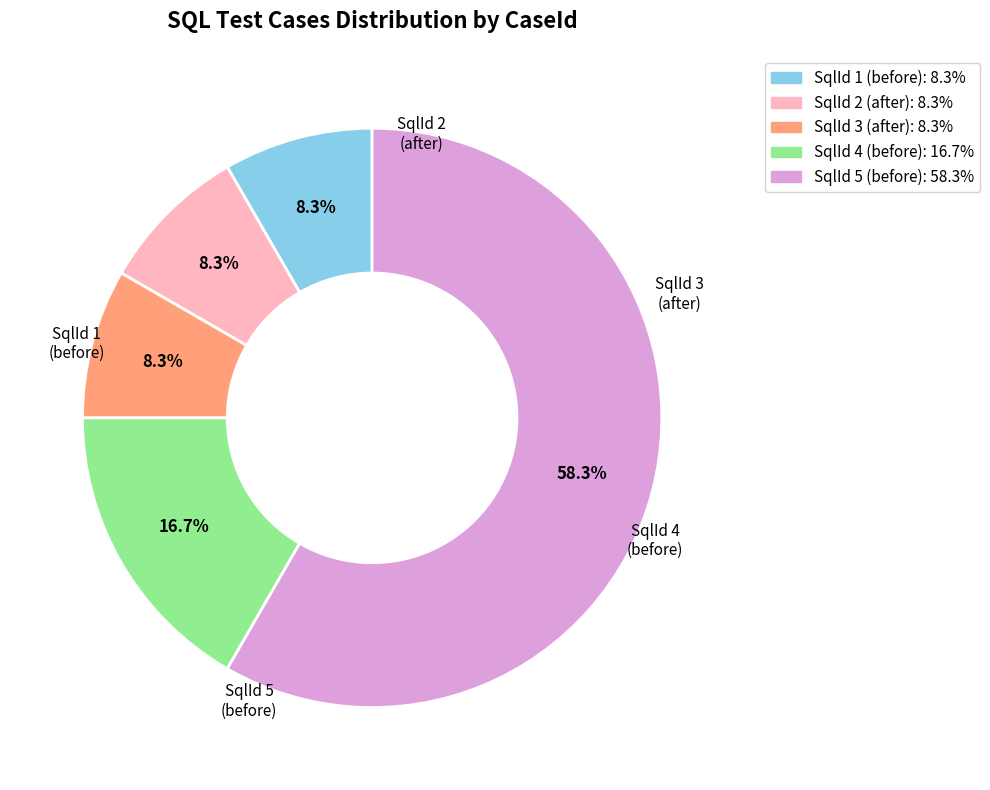

Is there a majority slice in this chart?

Yes